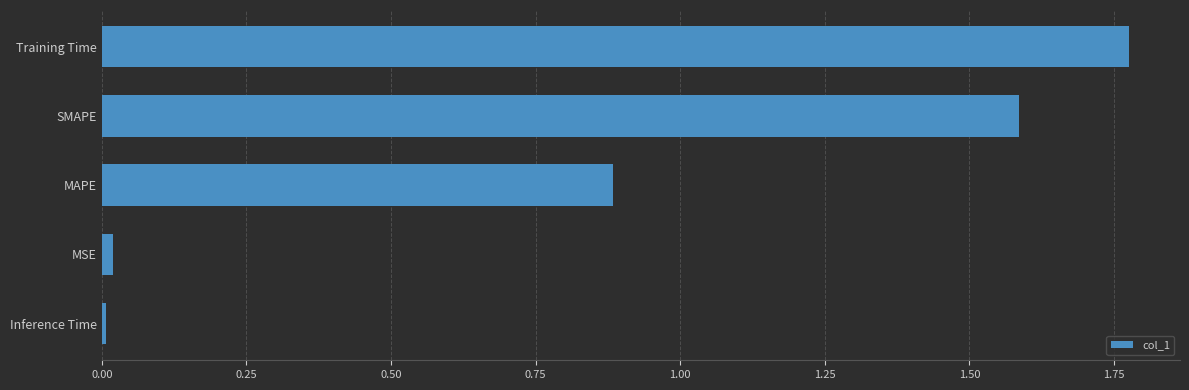

What is the approximate value at SMAPE?

1.6